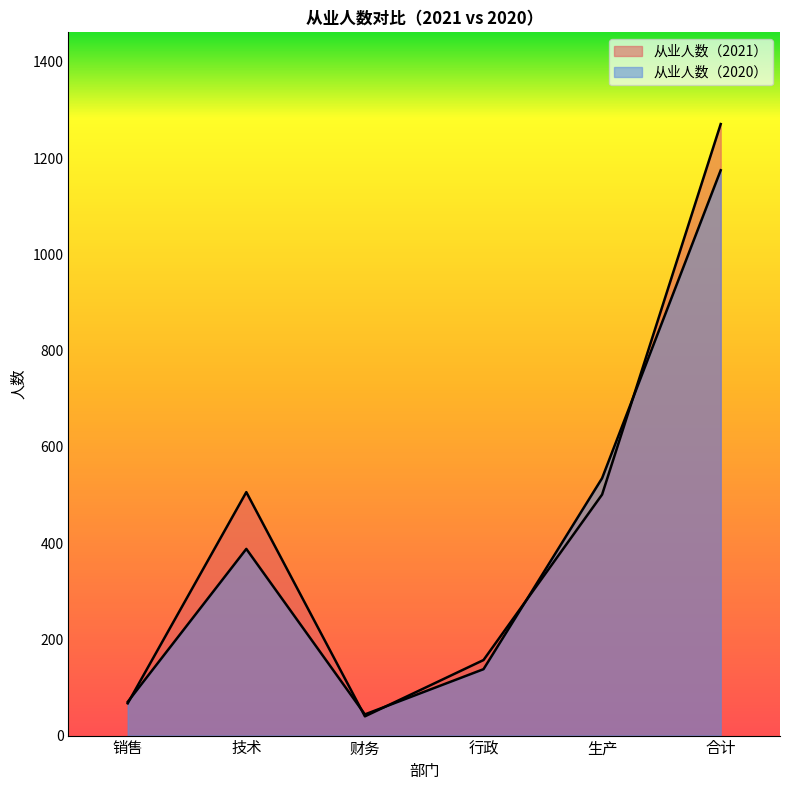

Which category has the lowest value across all series?

财务